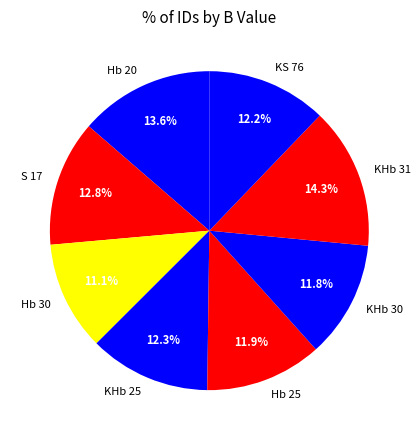

Which slice is the smallest?

Hb 30